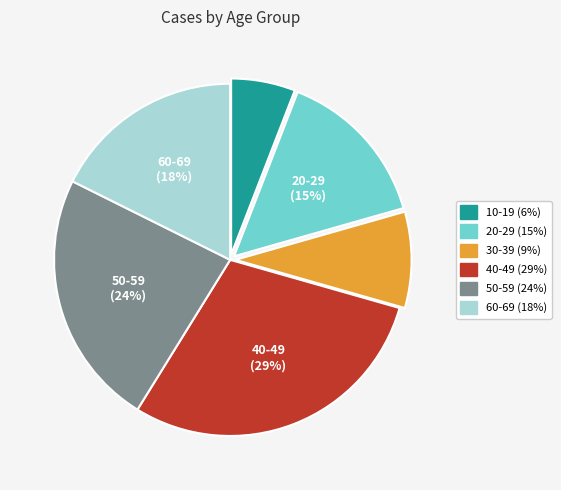

To the nearest percent, what is the average slice percentage?

17%